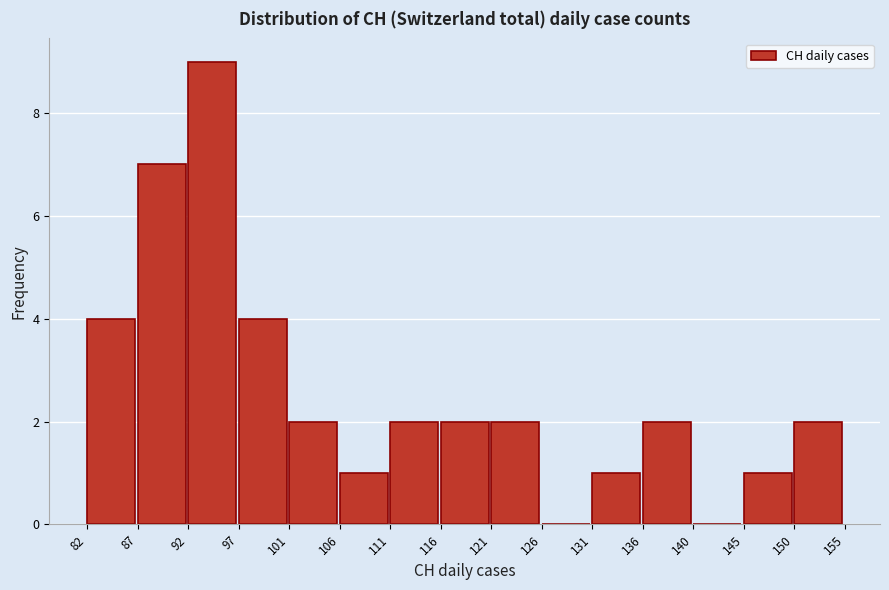

What is the height of the bar covering 101 to 106 on the x-axis? The values are not printed on the chart, so give them approximately, as read against the axis.

2